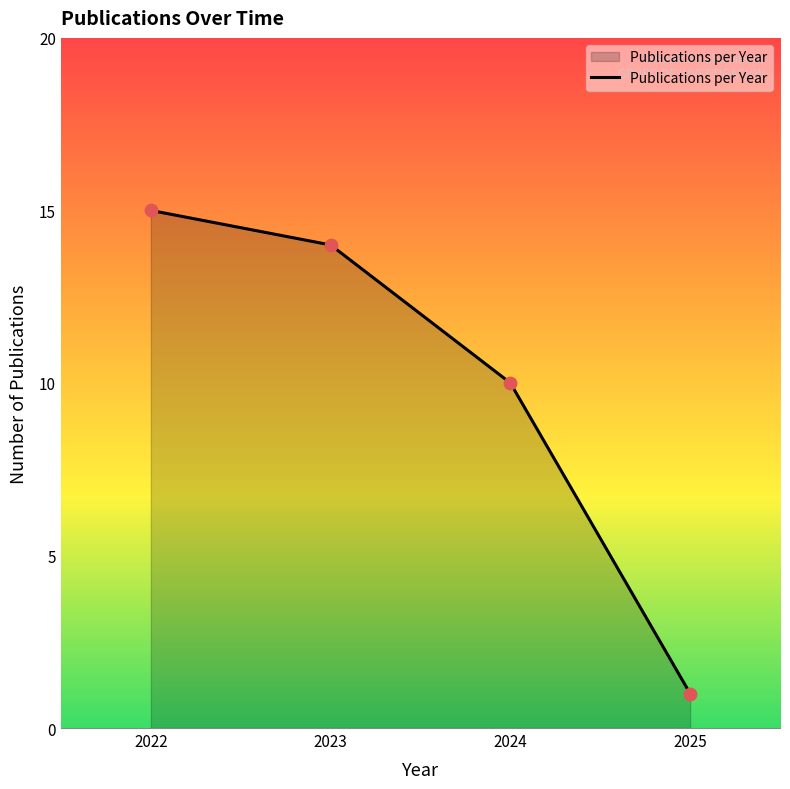

What is the change in value from 2022 to 2023?

-1